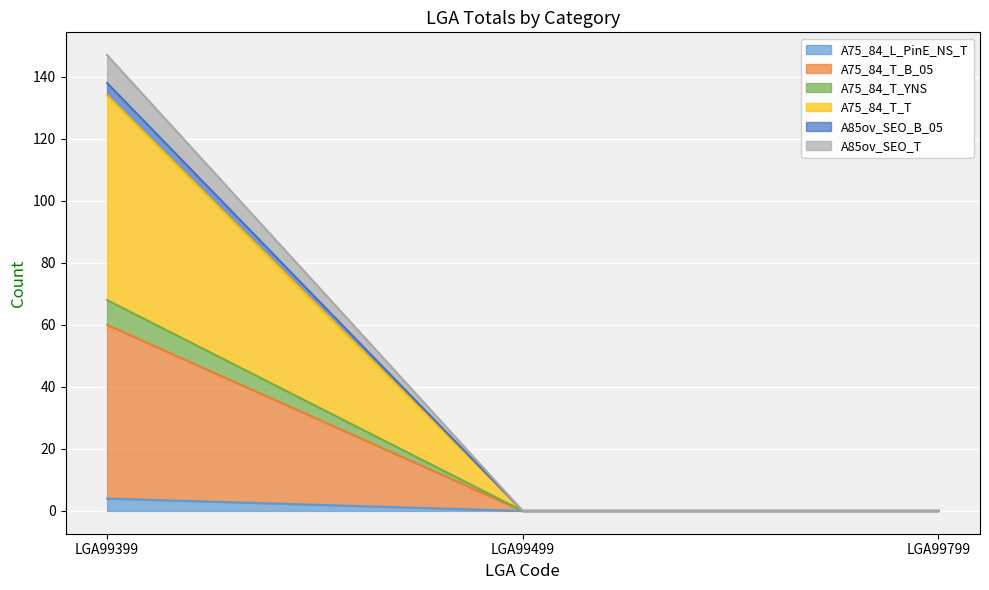

True or false: A75_84_T_YNS has a value of 0 at LGA99799.

True